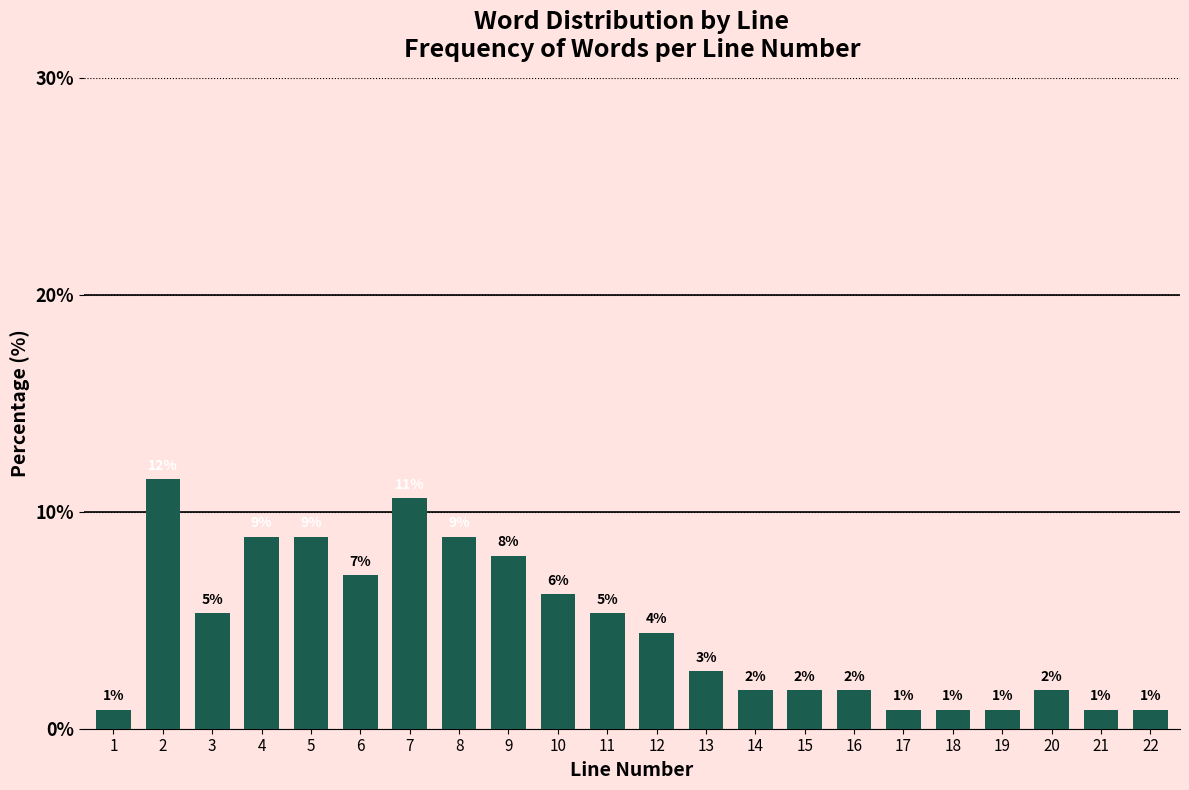

How many bars are there in total?

22